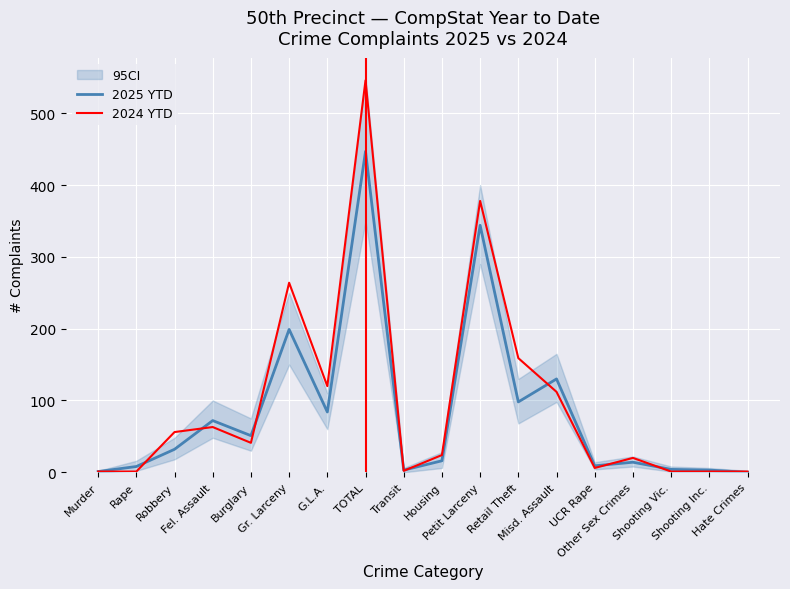

What position from the right is Gr. Larceny?

13